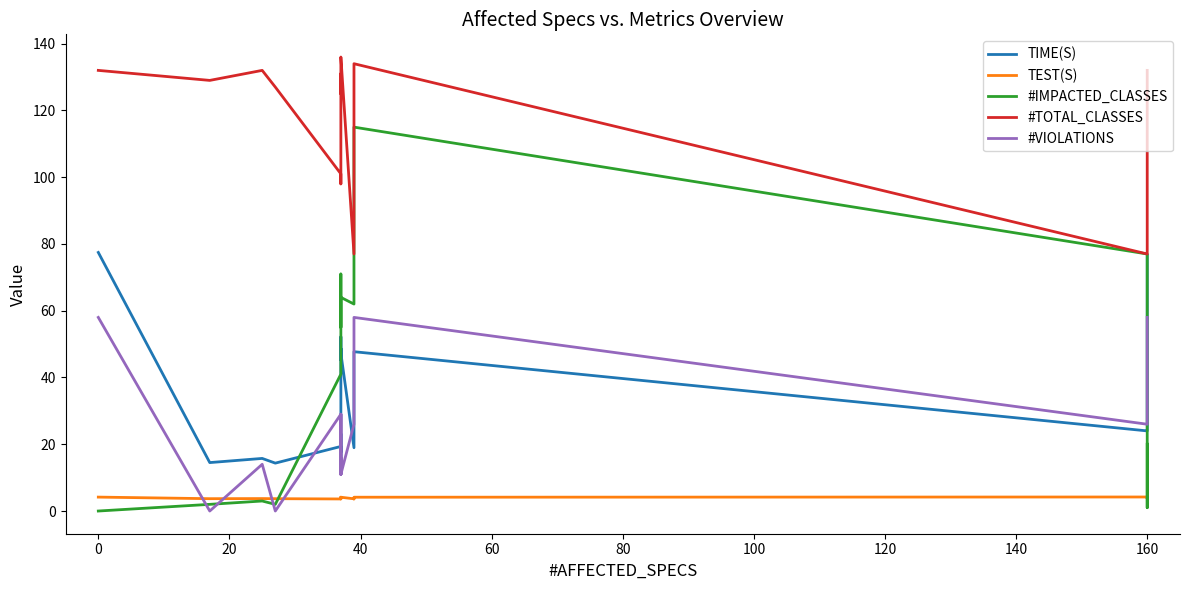

How many data points in #TOTAL_CLASSES are less than 131?

10